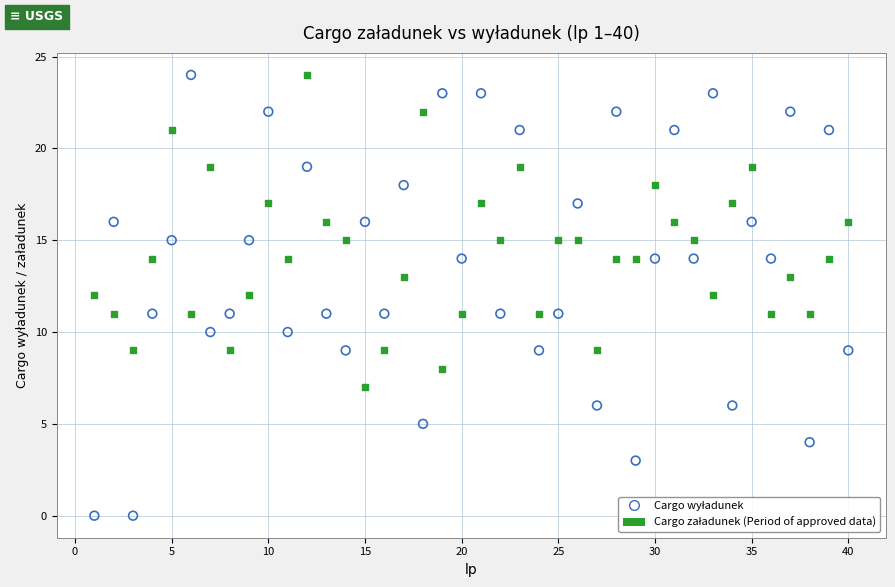

Across all data points, what is the range of X values (max minus min)?

39